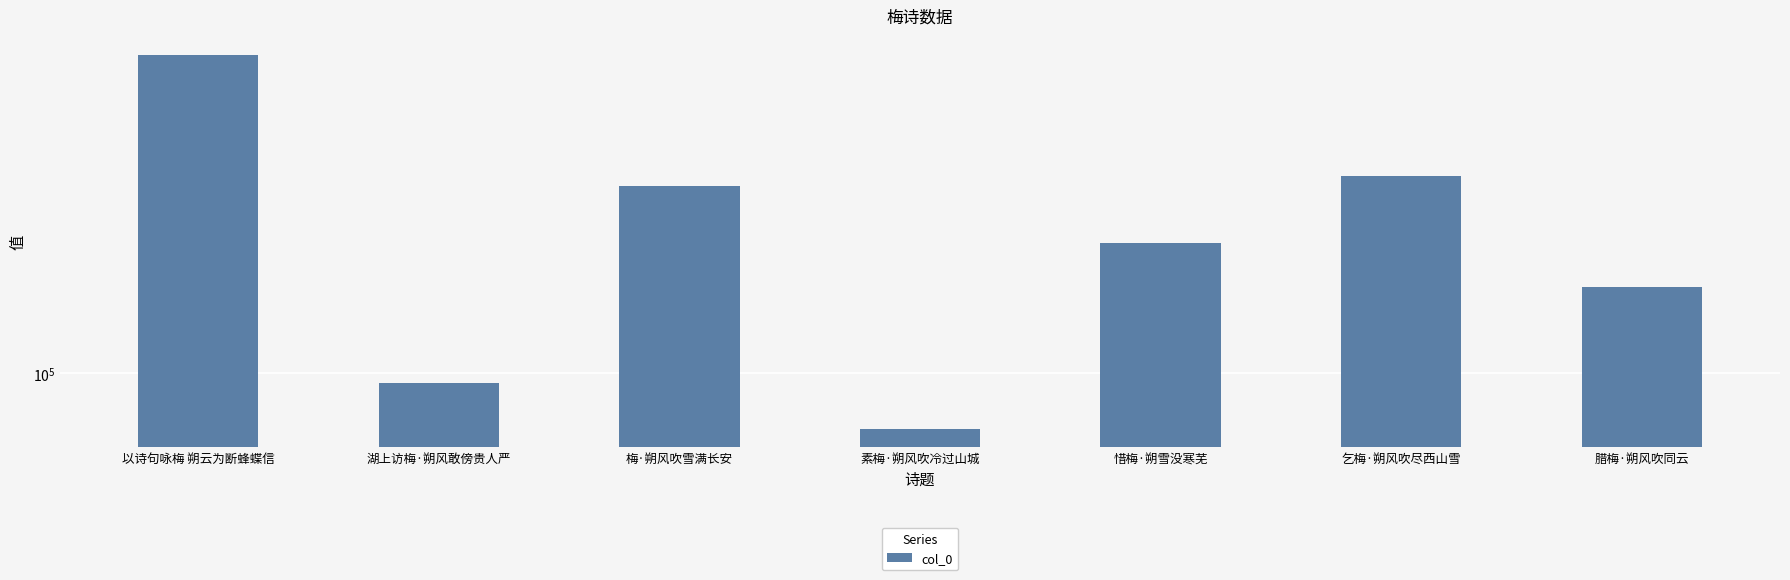

At which category does the chart reach its peak across all series?

以诗句咏梅 朔云为断蜂蝶信